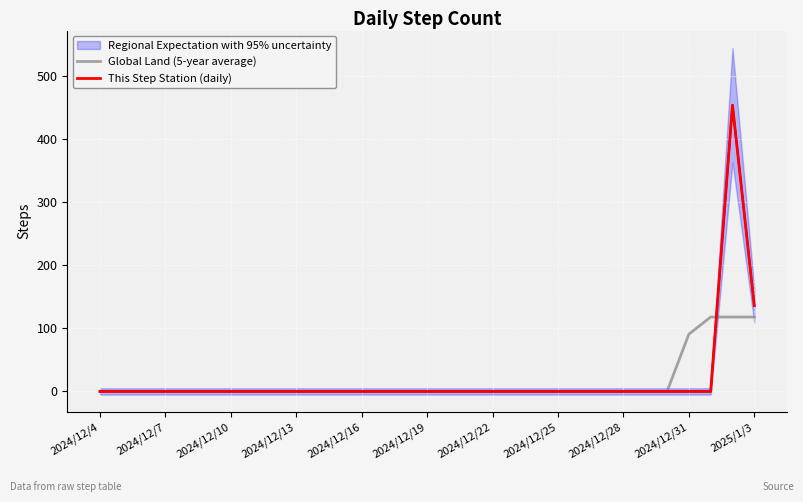

At 19, list the series in order from largest to smallest.

Global Land (5-year average), This Step Station (daily)